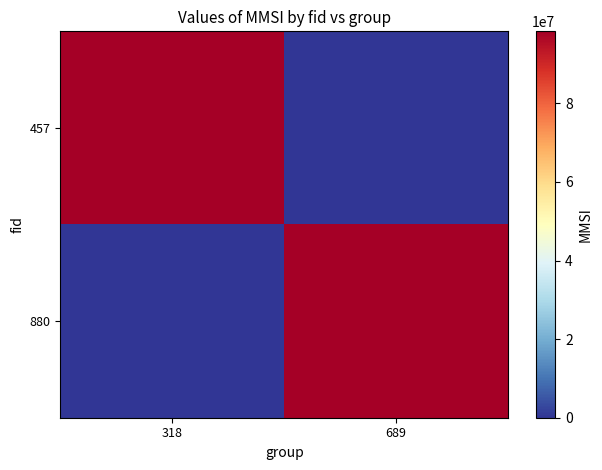

How many series are shown in this chart?

2